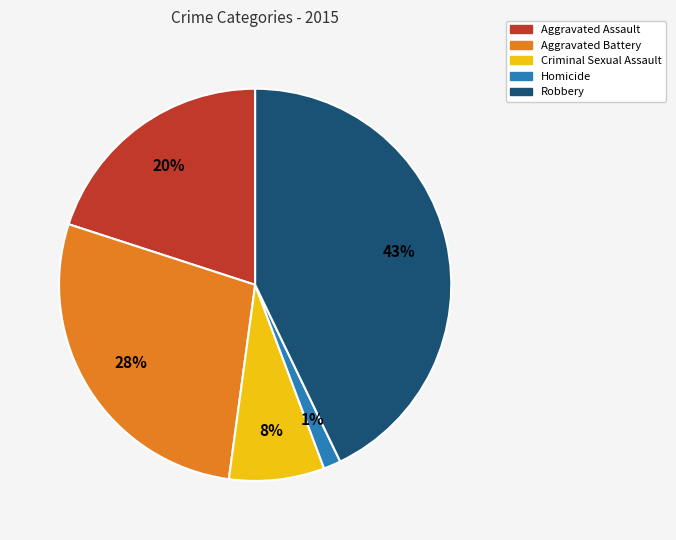

To the nearest percent, what is the average slice percentage?

20%